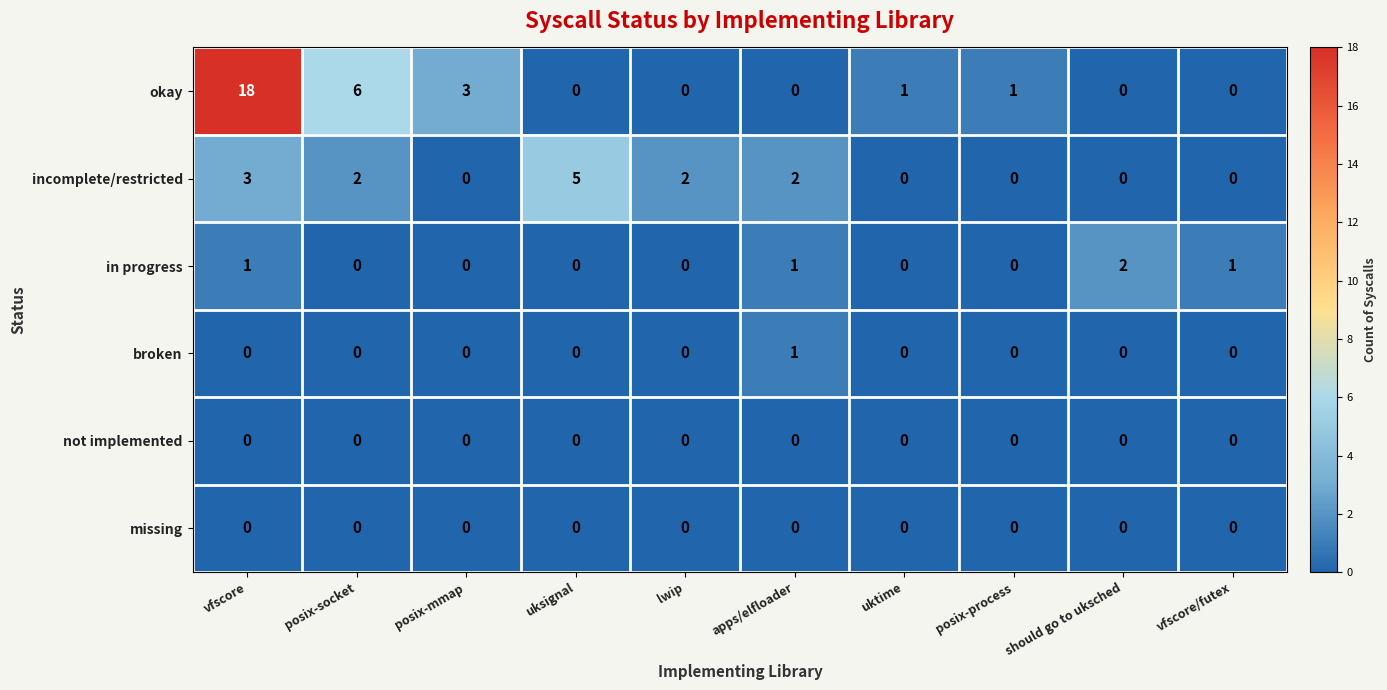

What is the spread (max minus min) of values at posix-mmap?

3